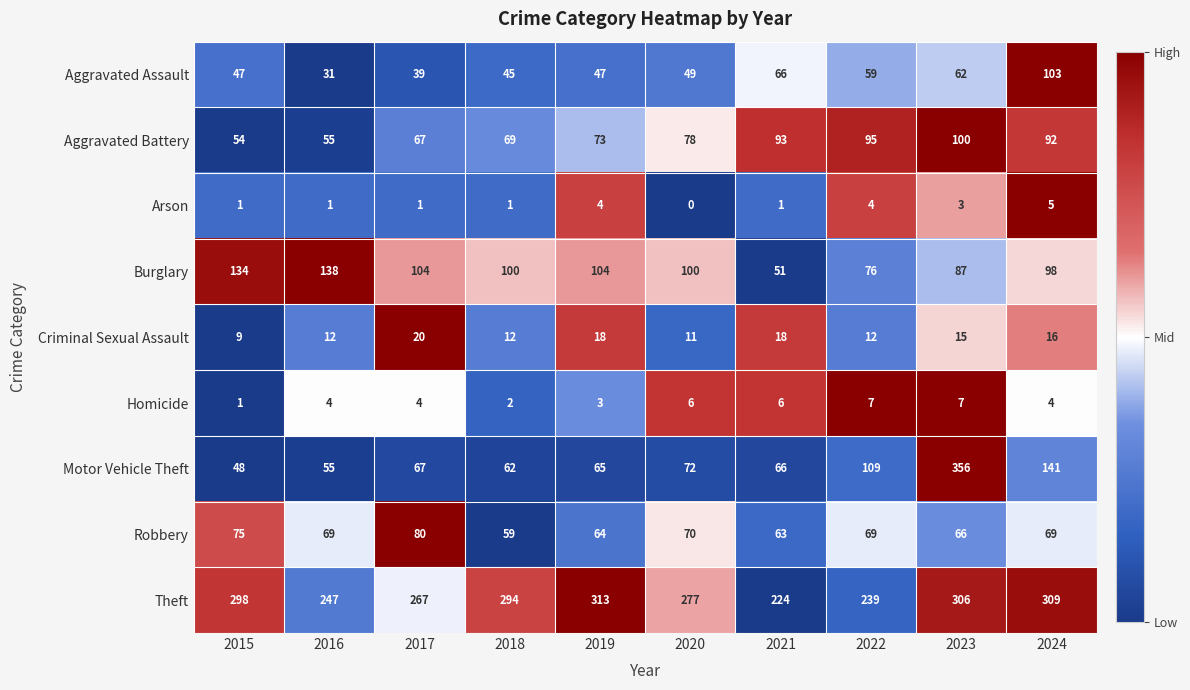

Rank the series by their maximum value, from highest to lowest.

Motor Vehicle Theft, Theft, Burglary, Aggravated Assault, Aggravated Battery, Robbery, Criminal Sexual Assault, Homicide, Arson